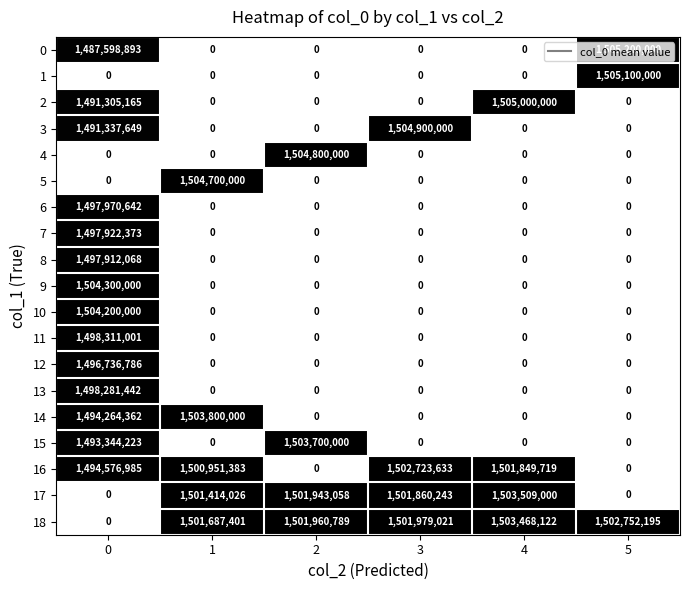

What is the spread (max minus min) of values at 1?

1504700000